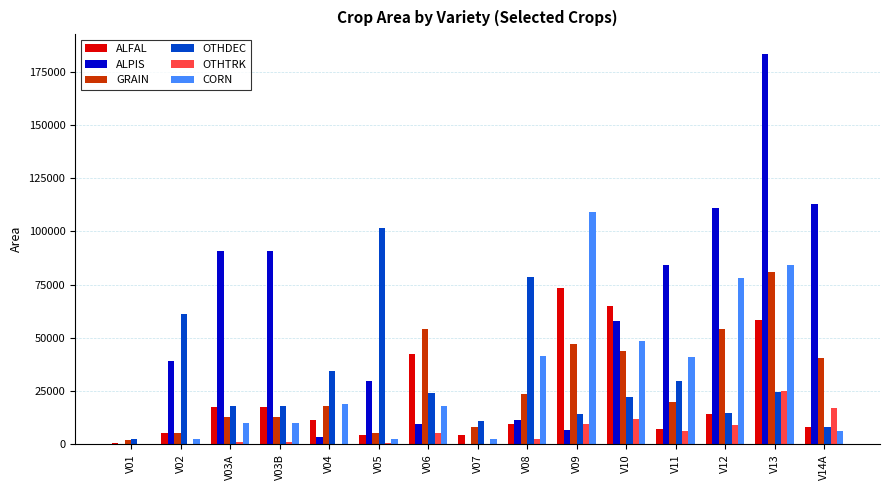

What is the sum of all OTHDEC values?

464053.1